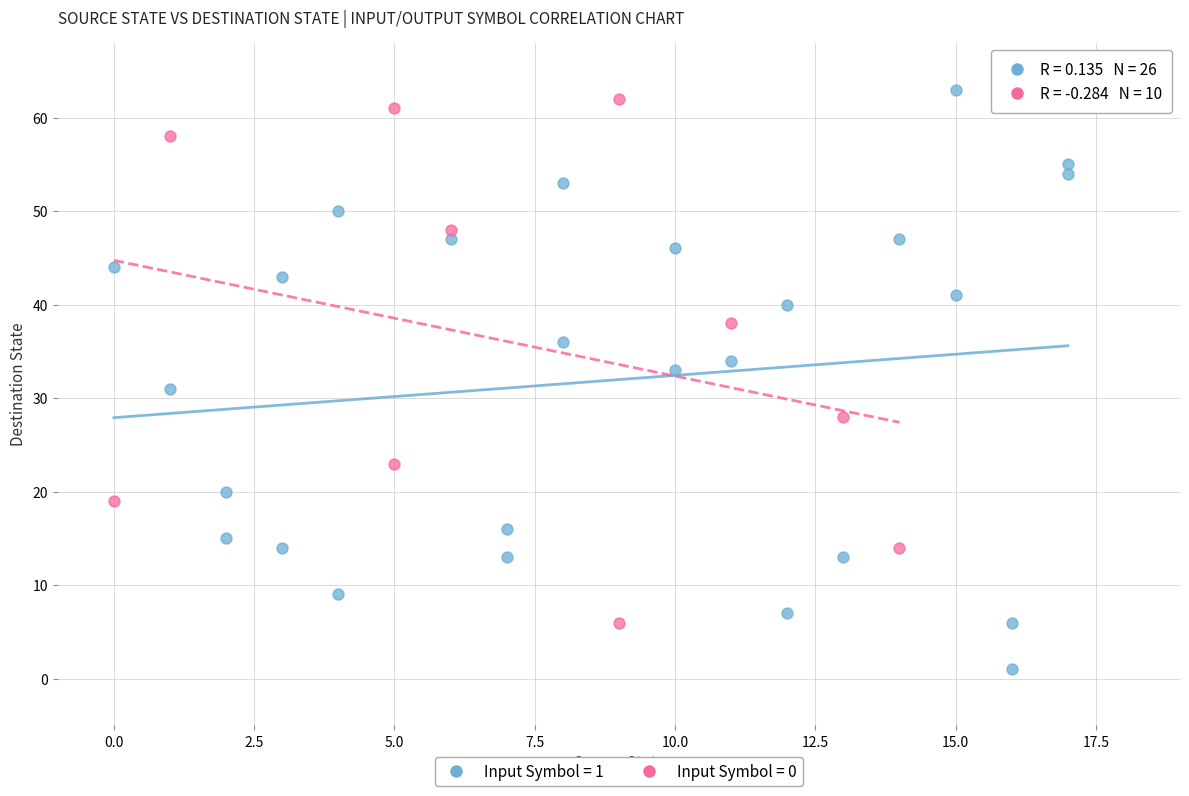

Which series has the largest Y range (max minus min)?

Input Symbol = 1